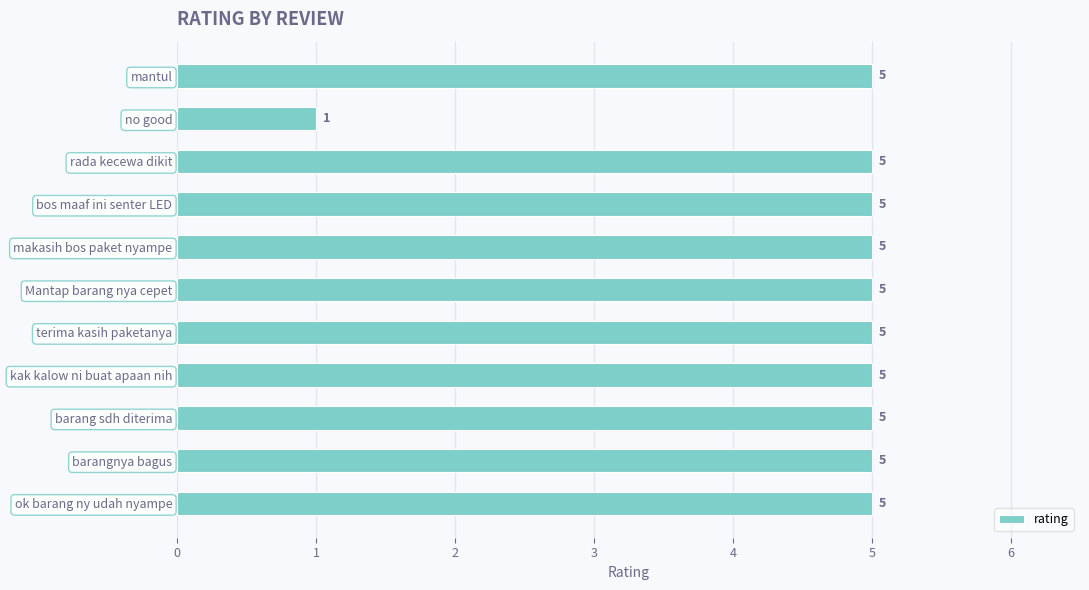

Between no good and makasih bos paket nyampe, which is larger?

makasih bos paket nyampe